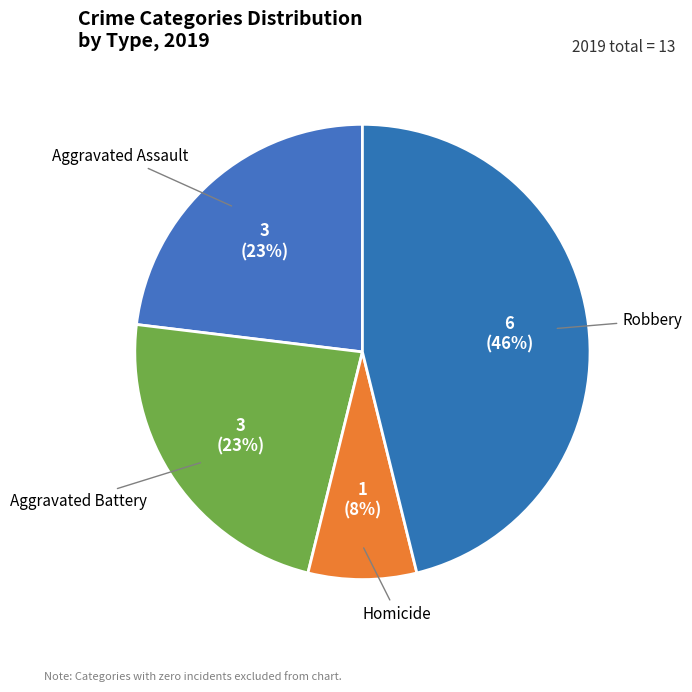

How many slices are in this pie chart?

4